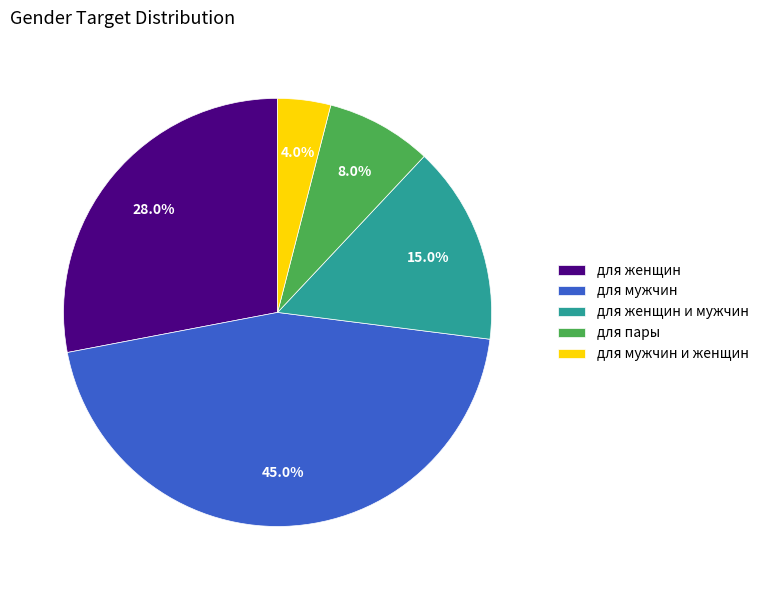

What is the ratio of the value at для пары to the value at для женщин?

0.3